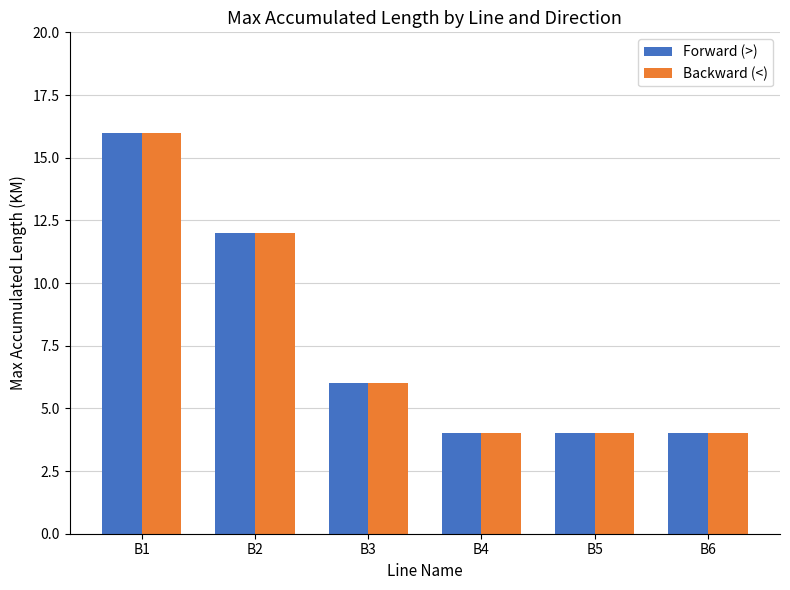

How many series are shown in this chart?

2